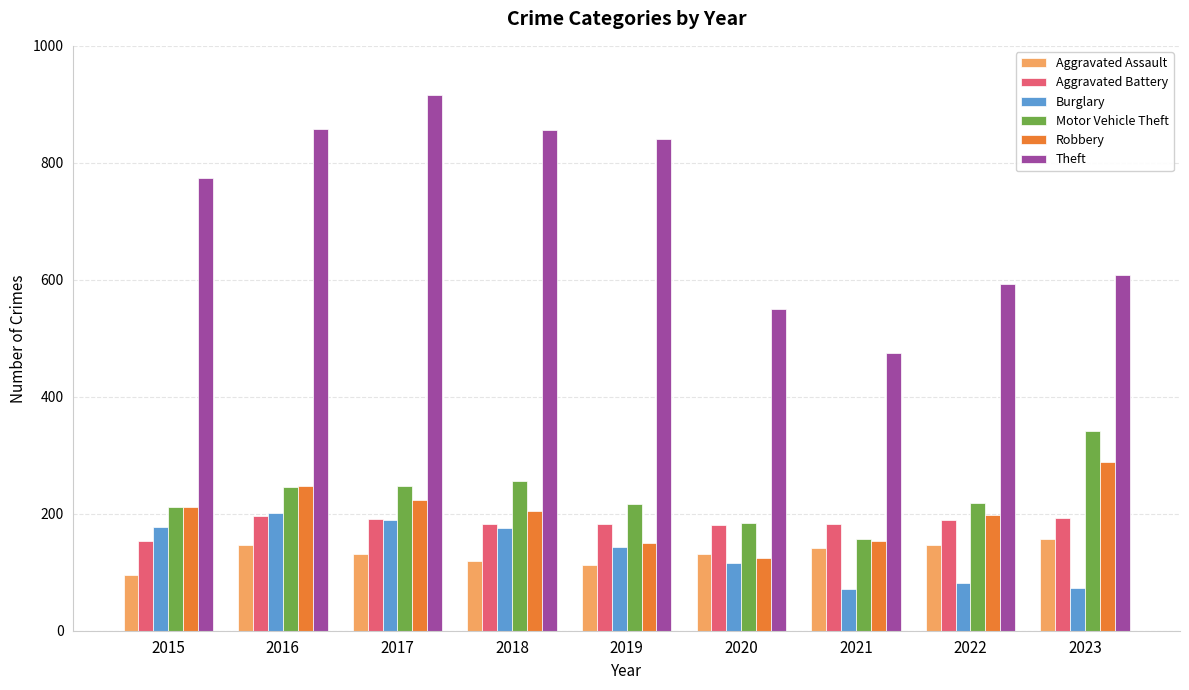

Does the chart contain stacked bars?

No